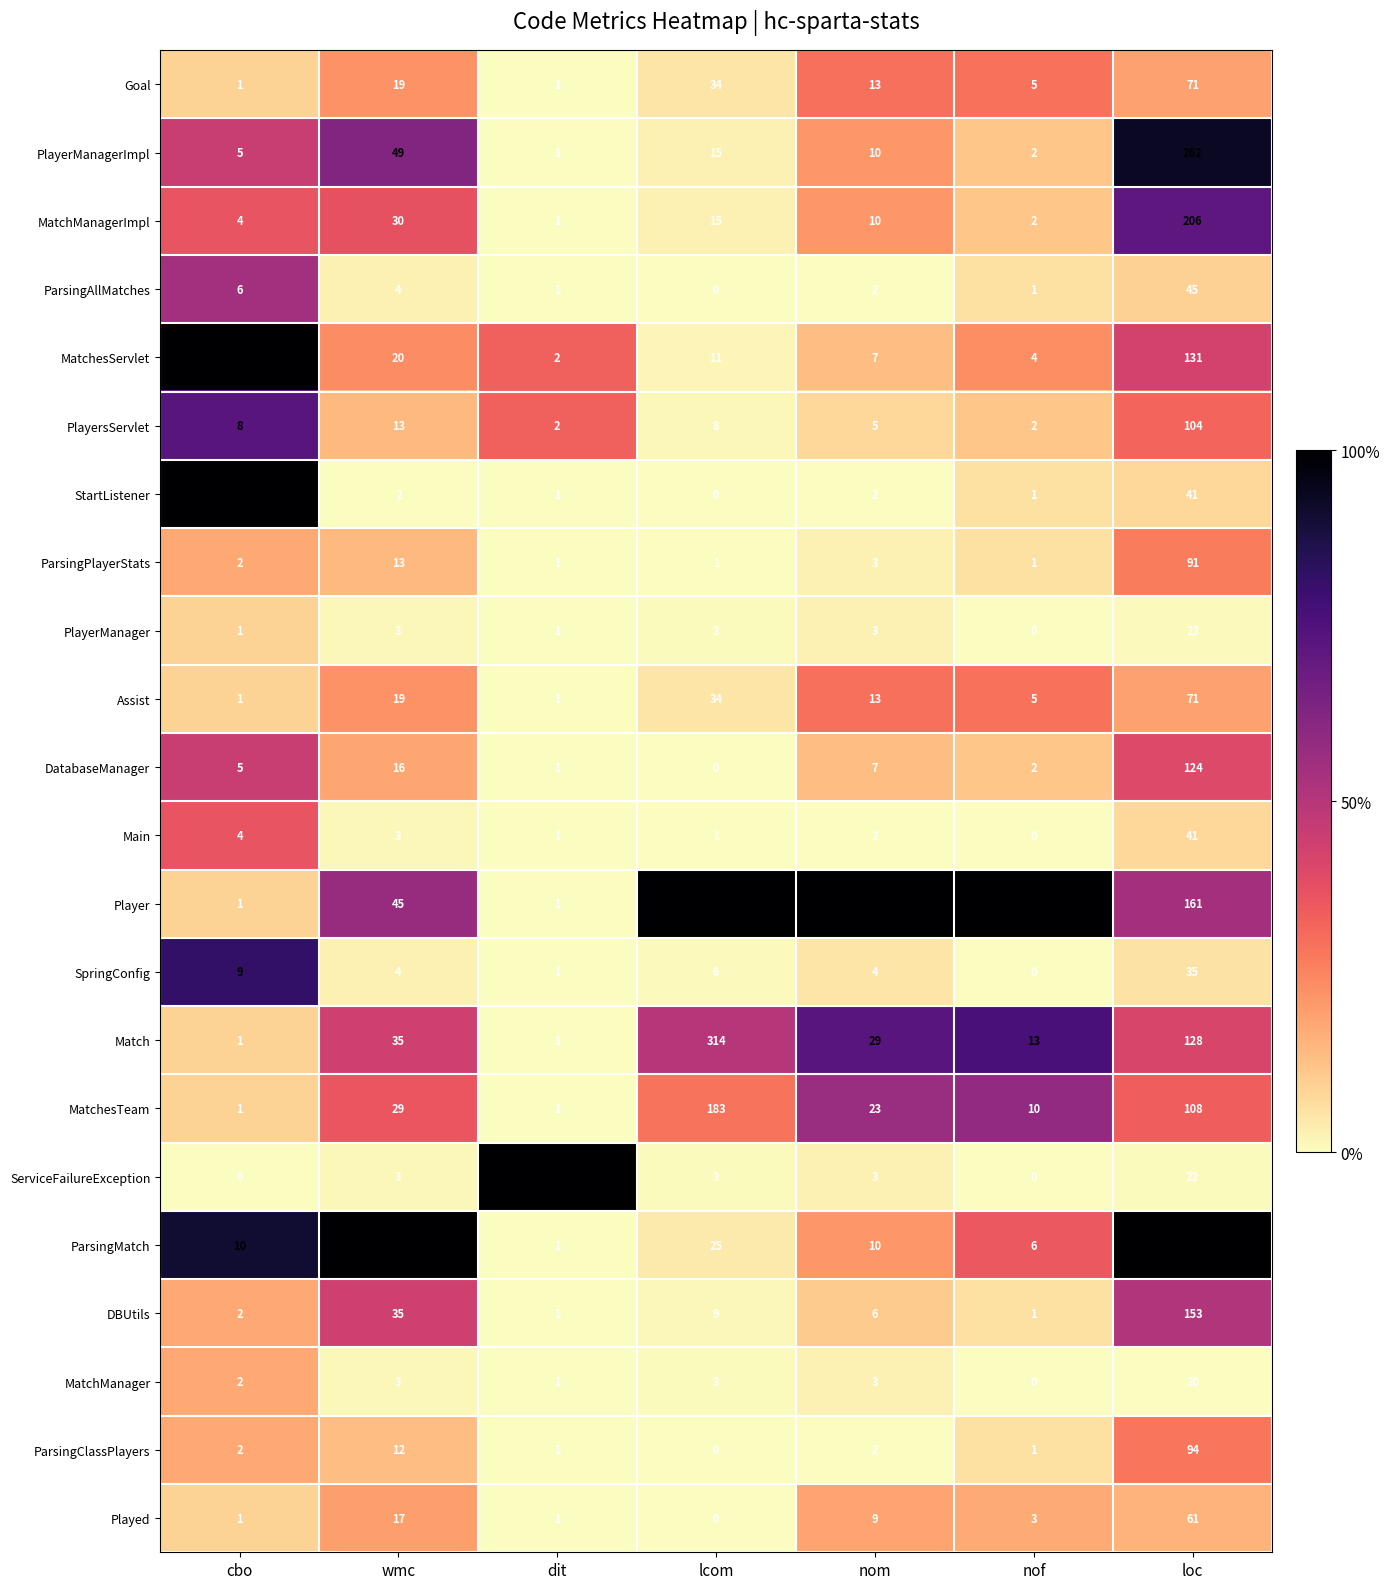

How many data points does each series have?

7